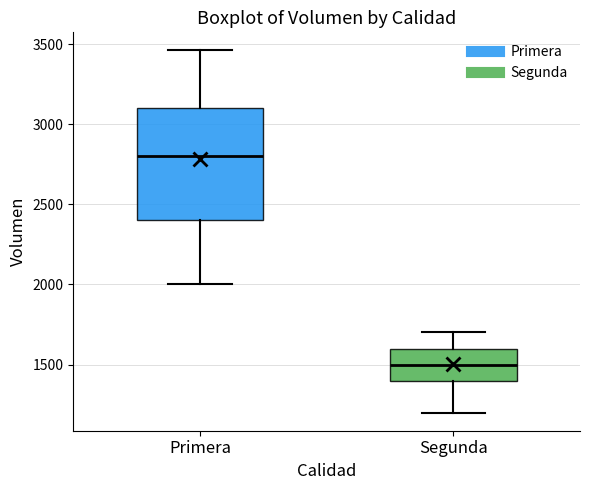

Where is the lower edge of the box for Primera on the y-axis? The values are not printed on the chart, so give them approximately, as read against the axis.

2400